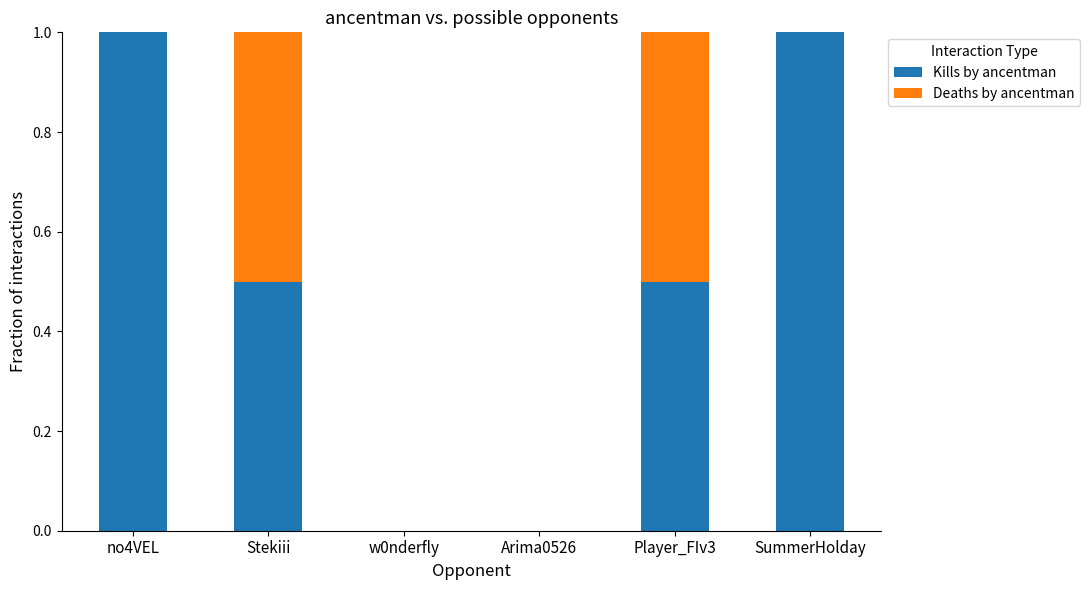

Reading right to left, list the values for the Kills by ancentman series.

SummerHolday=1.0	Player_FIv3=0.5	Arima0526=0.0	w0nderfly=0.0	Stekiii=0.5	no4VEL=1.0